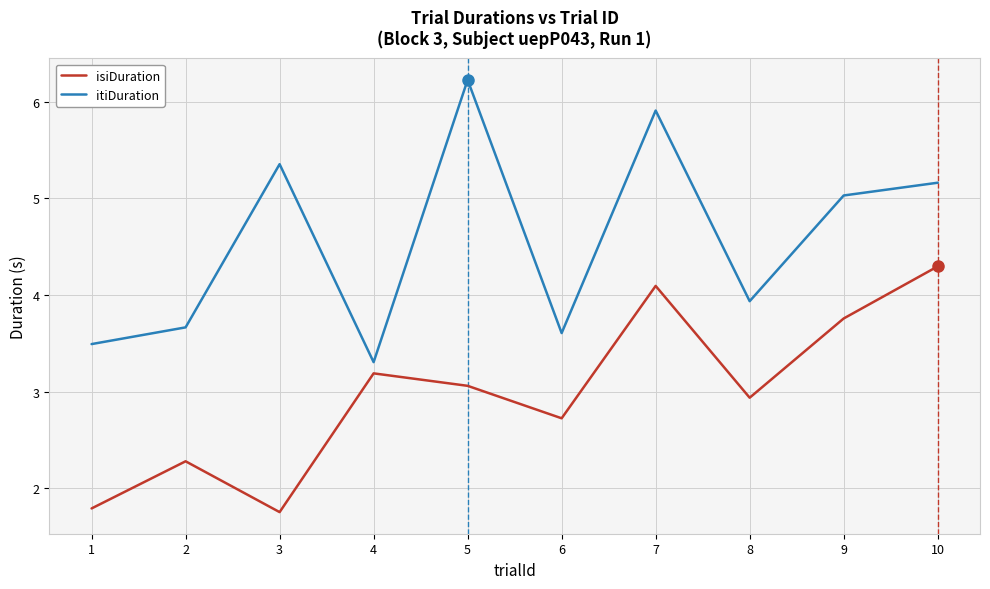

At which category does itiDuration reach its first local peak?

3